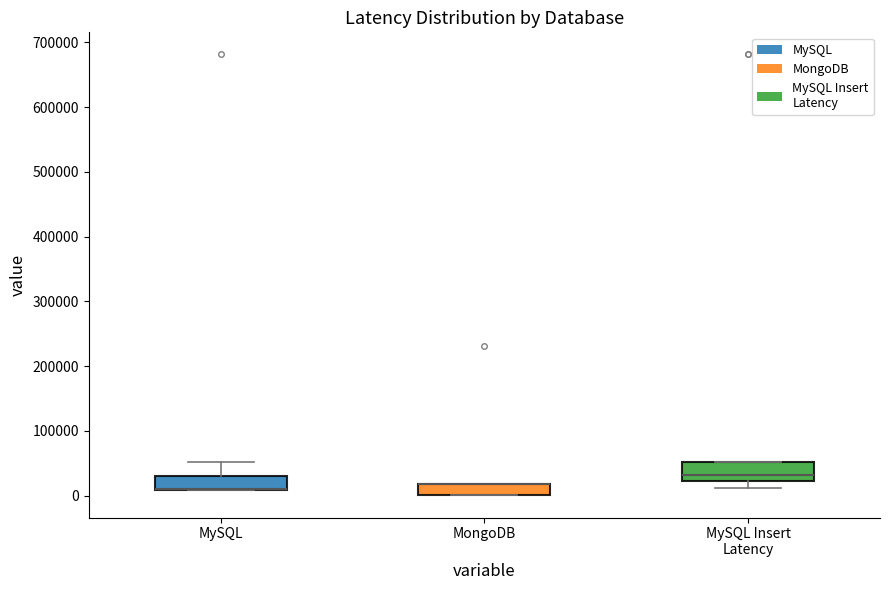

Where is the lower edge of the box for MongoDB on the y-axis? The values are not printed on the chart, so give them approximately, as read against the axis.

0